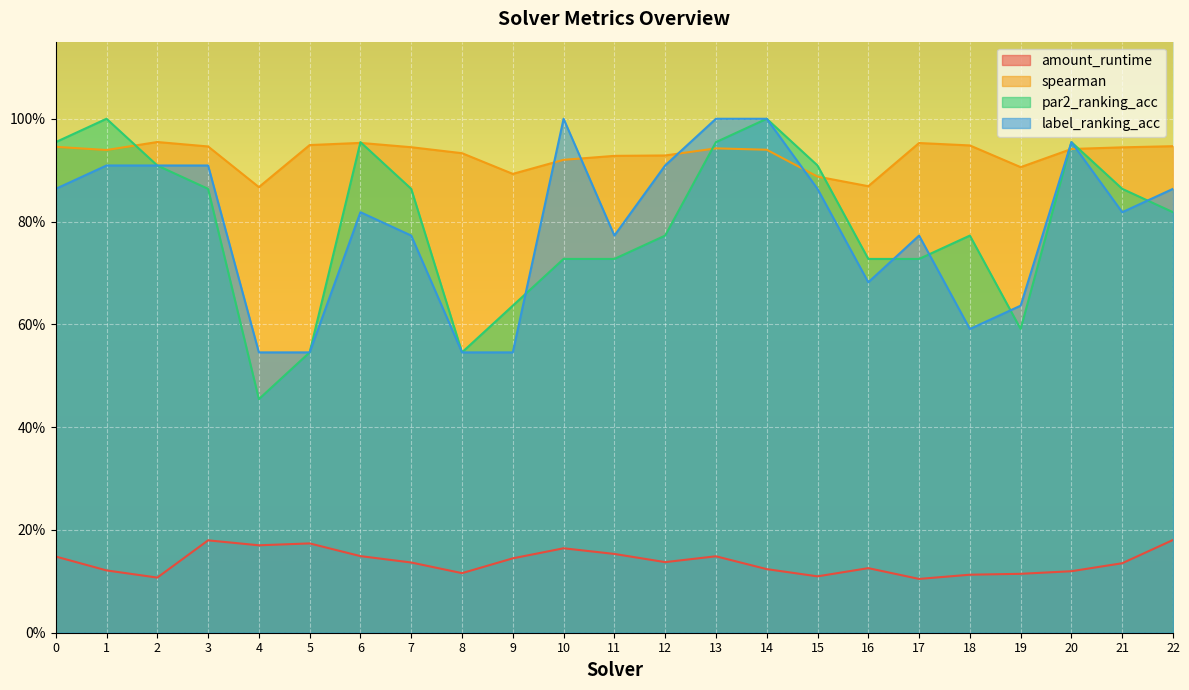

How many interior local peaks does the label_ranking_acc series have?

4